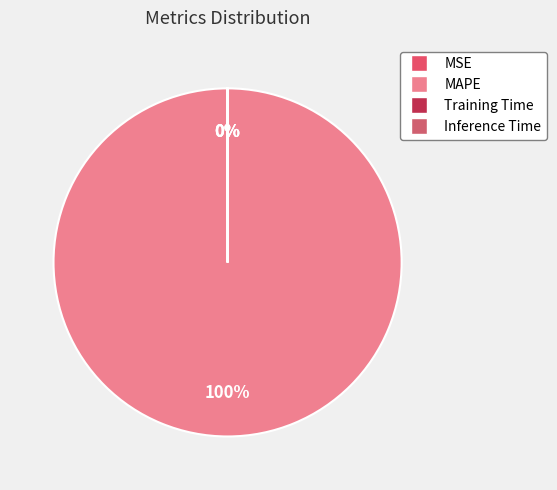

Between MAPE and Training Time, which is larger?

MAPE